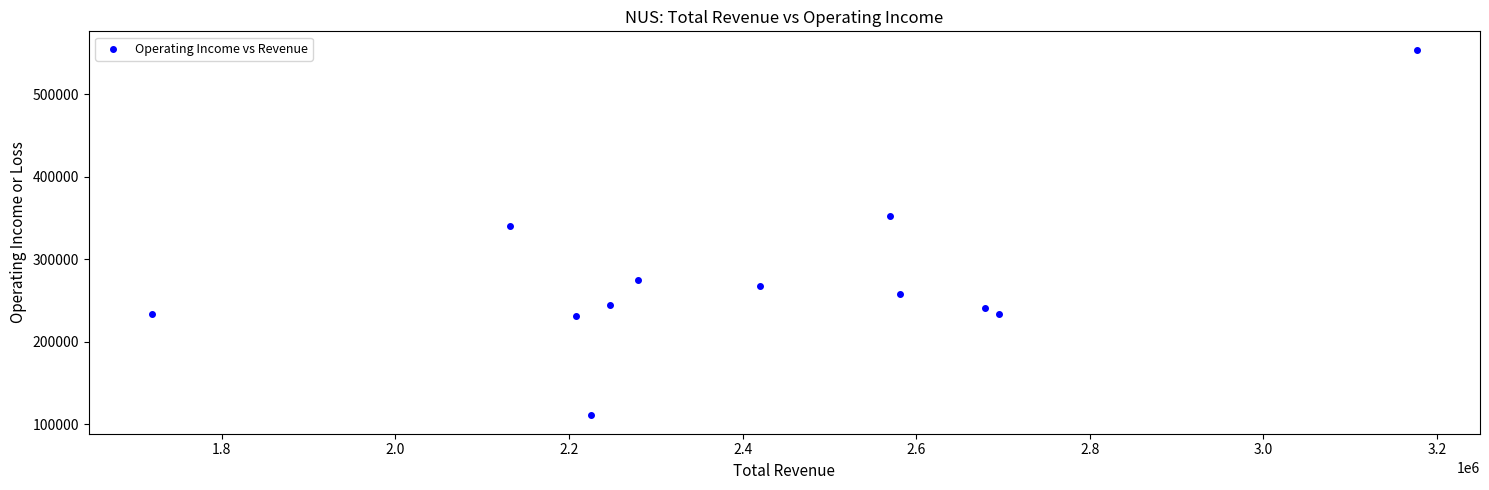

What is the average X value?

2411225